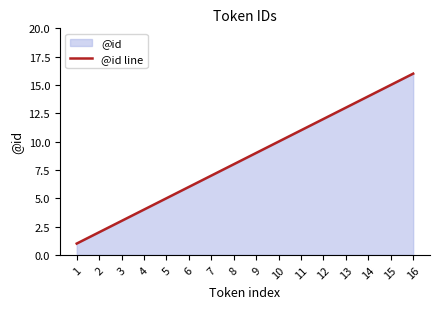

Does the chart have visible grid lines?

No